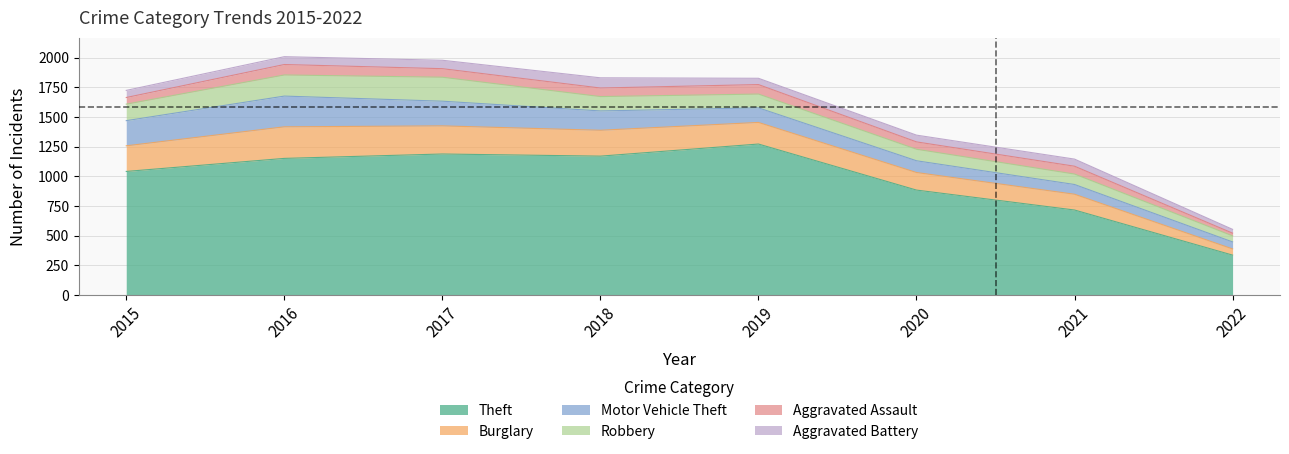

Which category has the lowest value in the Aggravated Battery series?

2022